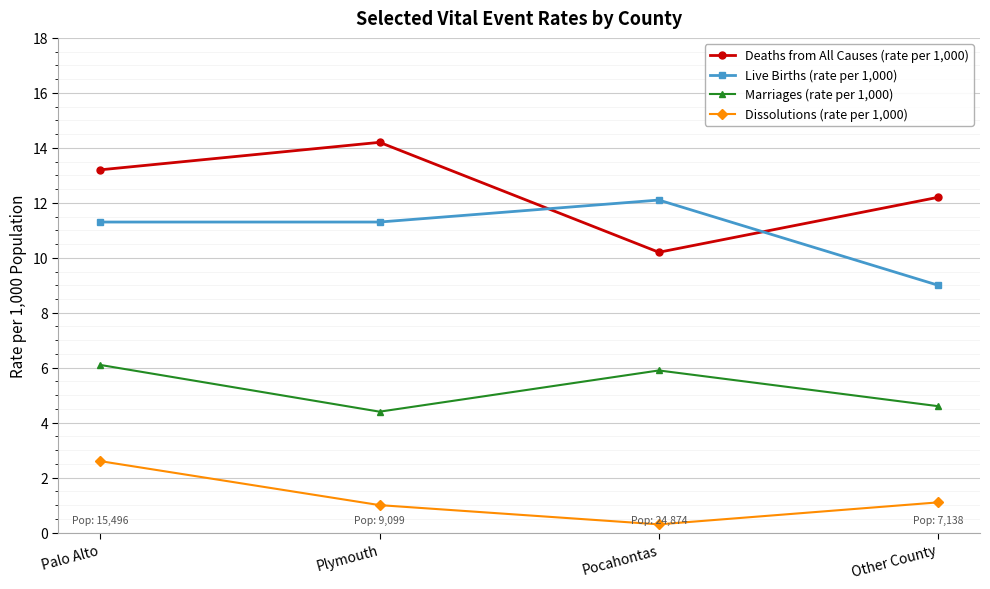

Rank the series by their maximum value, from highest to lowest.

Deaths from All Causes (rate per 1,000), Live Births (rate per 1,000), Marriages (rate per 1,000), Dissolutions (rate per 1,000)